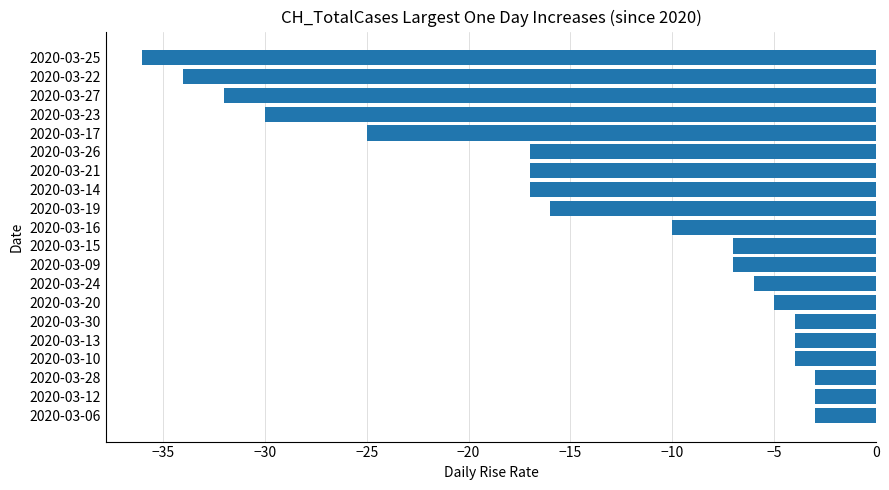

Reading bottom to top, extract all data points from this chart.

-3	-3	-3	-4	-4	-4	-5	-6	-7	-7	-10	-16	-17	-17	-17	-25	-30	-32	-34	-36